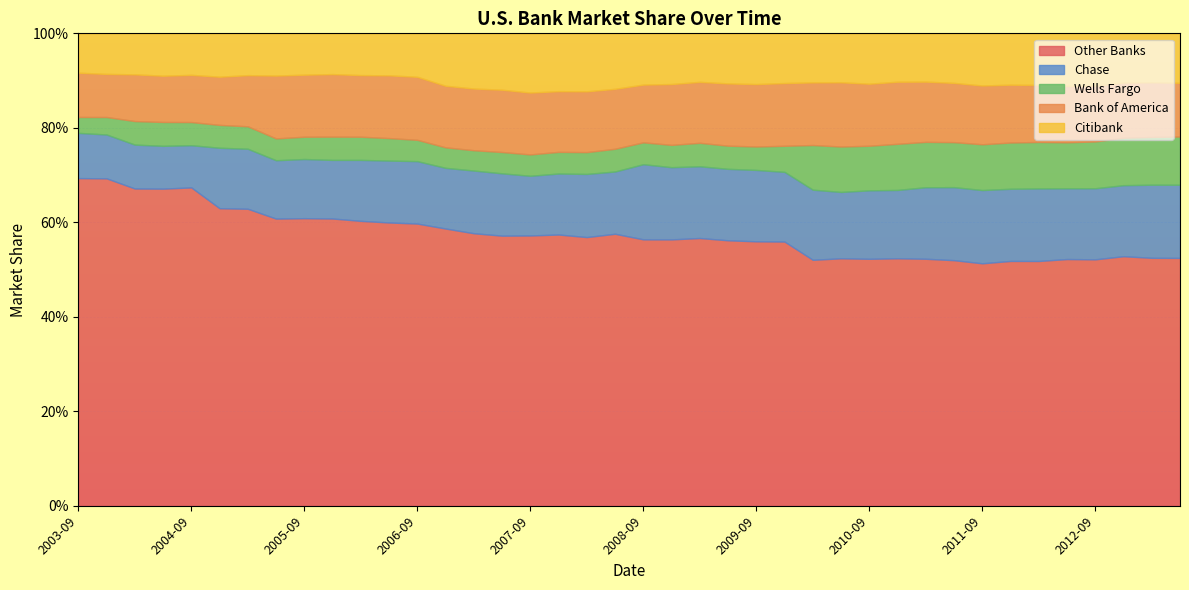

Which has a higher value, 2007-03 or 2009-12?

2007-03